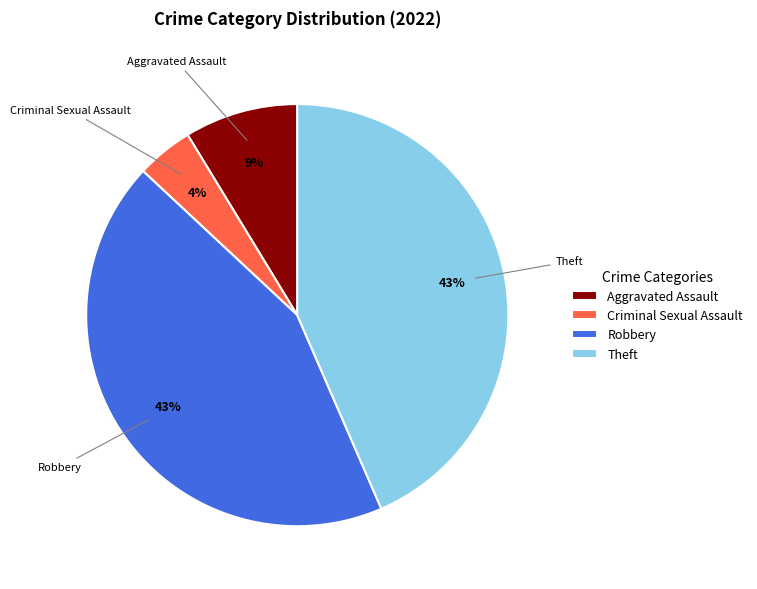

Is the sum of Criminal Sexual Assault and Theft greater than half?

No